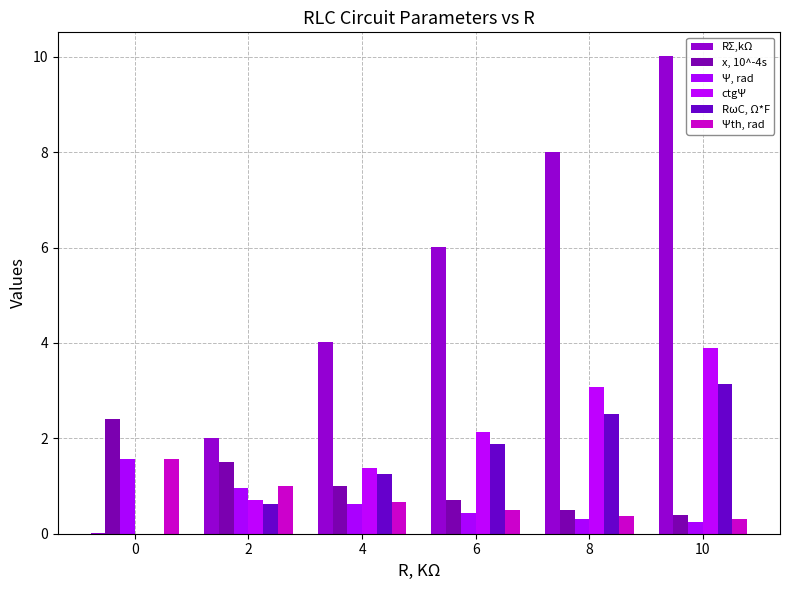

How many groups of bars are there?

6